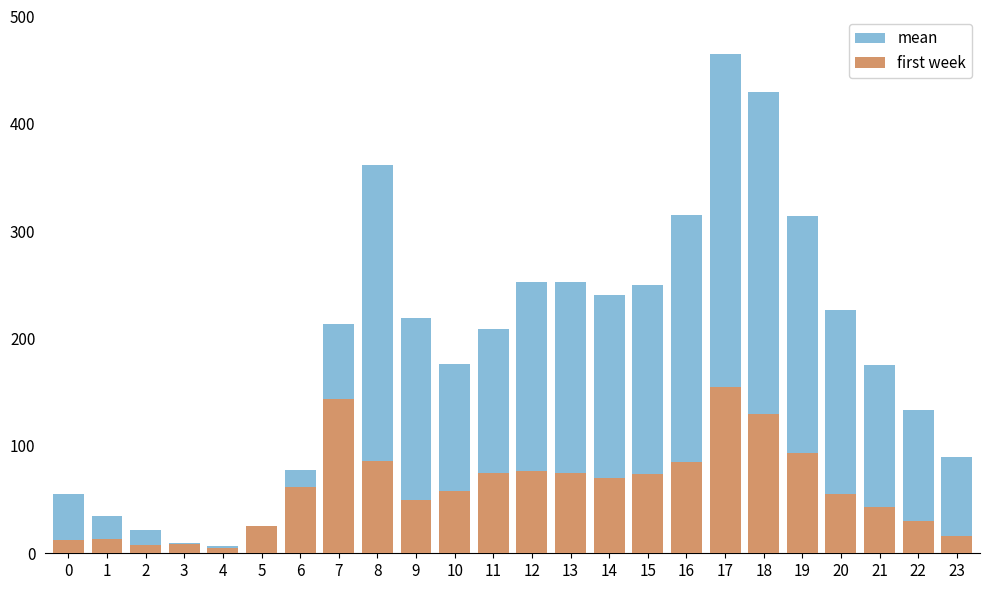

What is the total value across all series at 21?

218